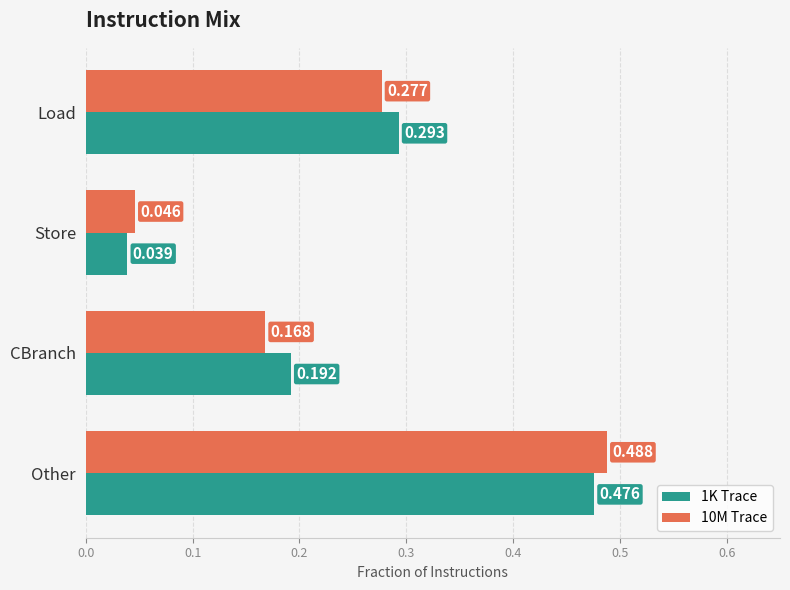

Rank the series by their average value, from highest to lowest.

1K Trace, 10M Trace